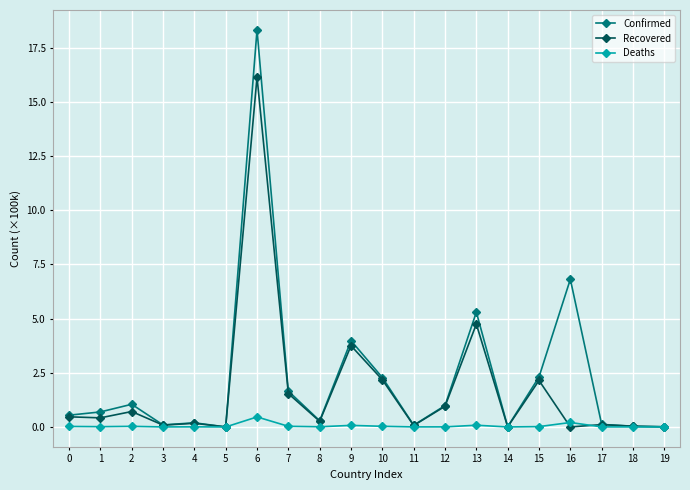

What is the sum of the Confirmed values at 3 and 7?

1.7